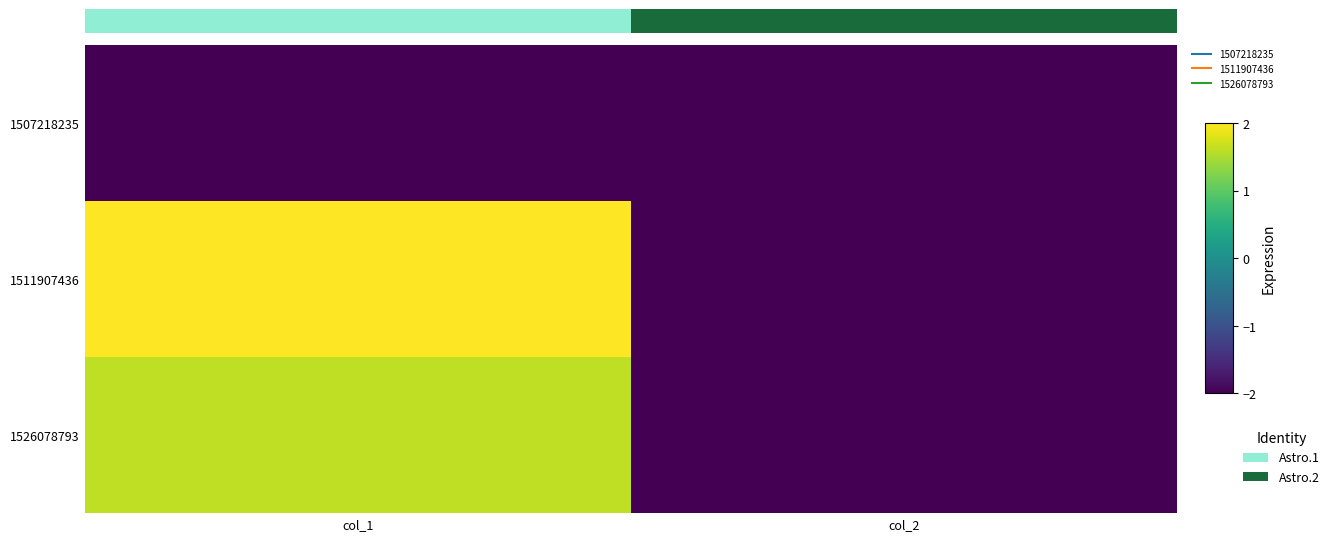

At how many categories does at least one series exceed -1?

1